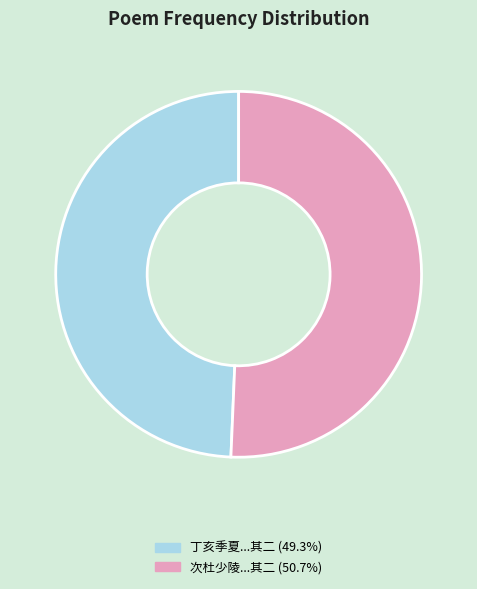

Does any single category account for the majority?

Yes